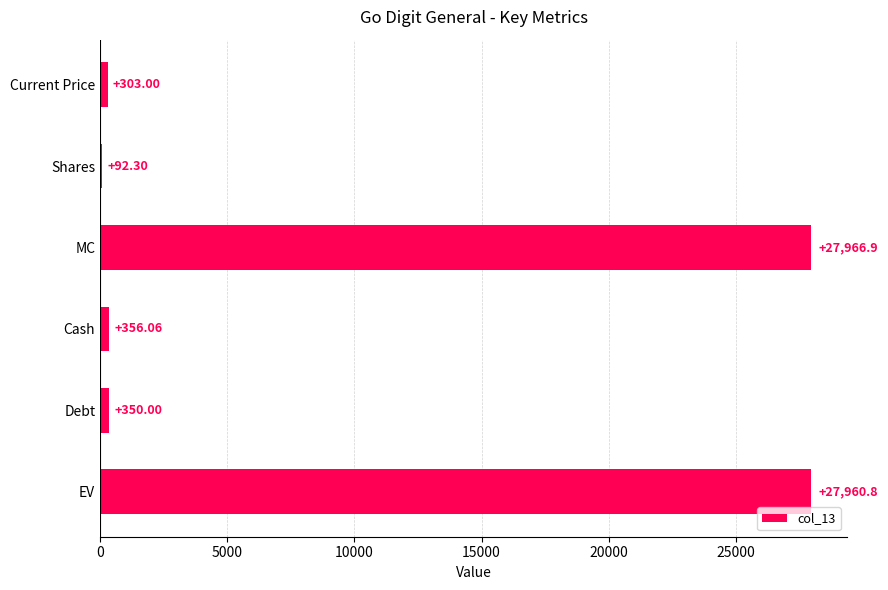

What is the greatest value displayed?

27966.9